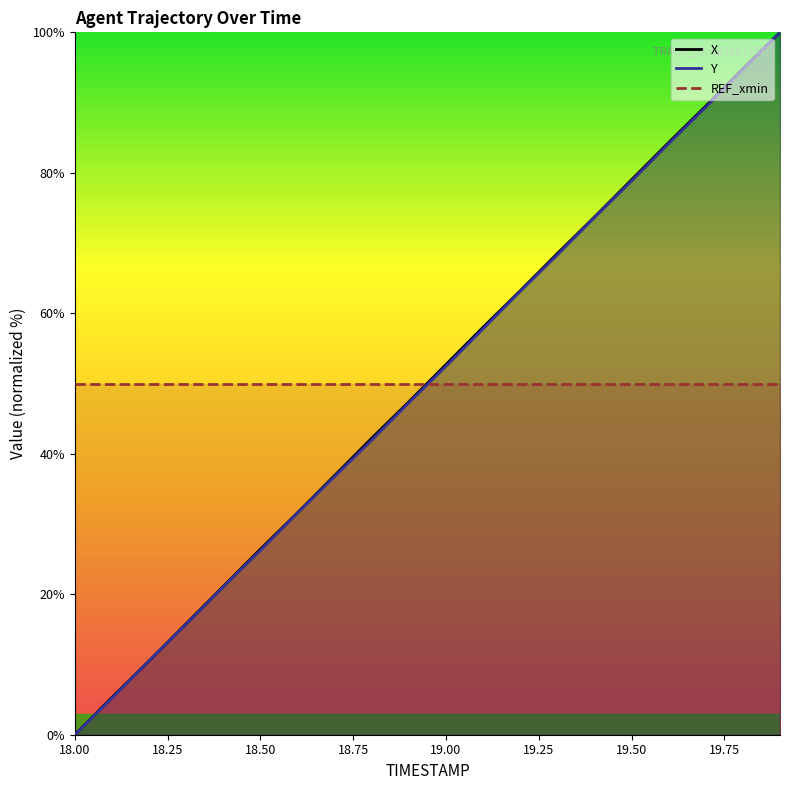

What is the maximum value for Y?

100.0